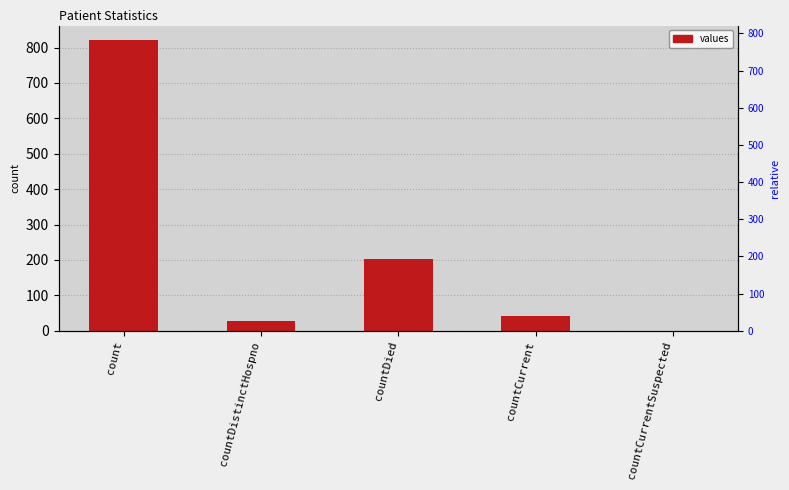

How many data points does each series have?

5